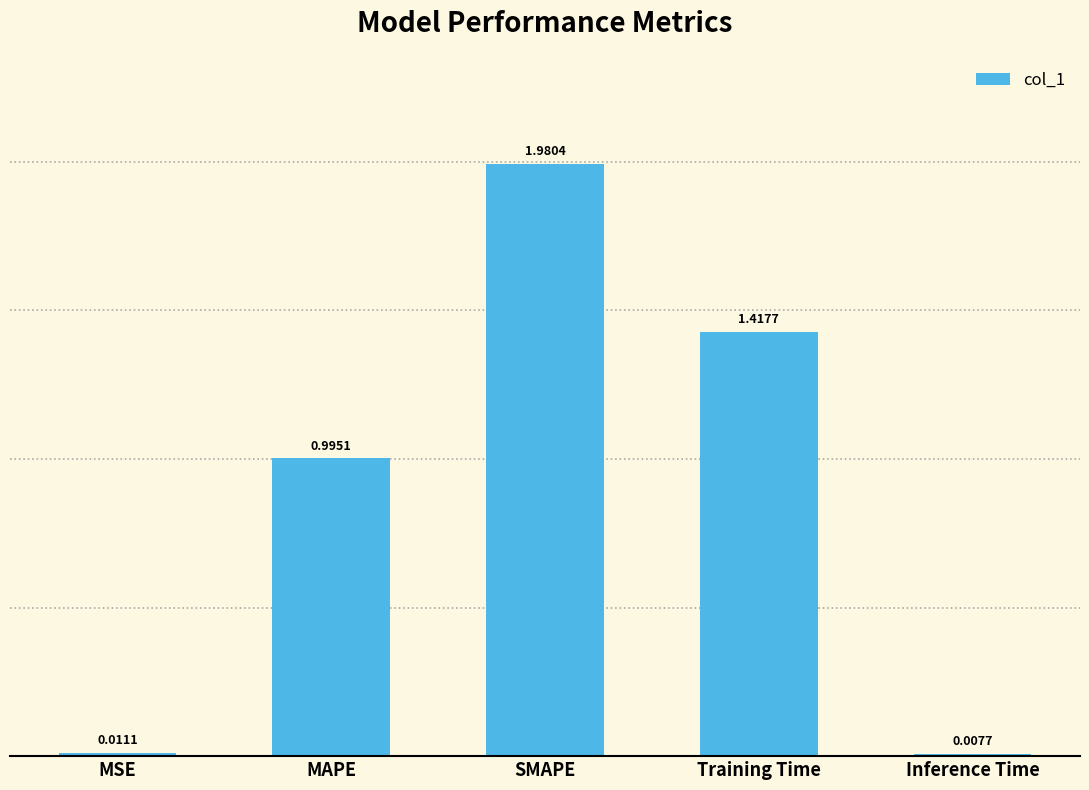

What is the average value?

0.9